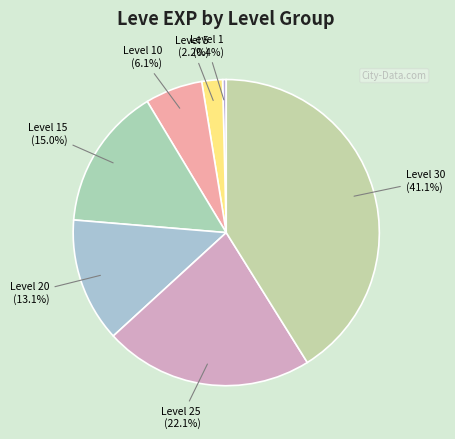

Rank the categories by value from lowest to highest.

Level 1, Level 5, Level 10, Level 20, Level 15, Level 25, Level 30